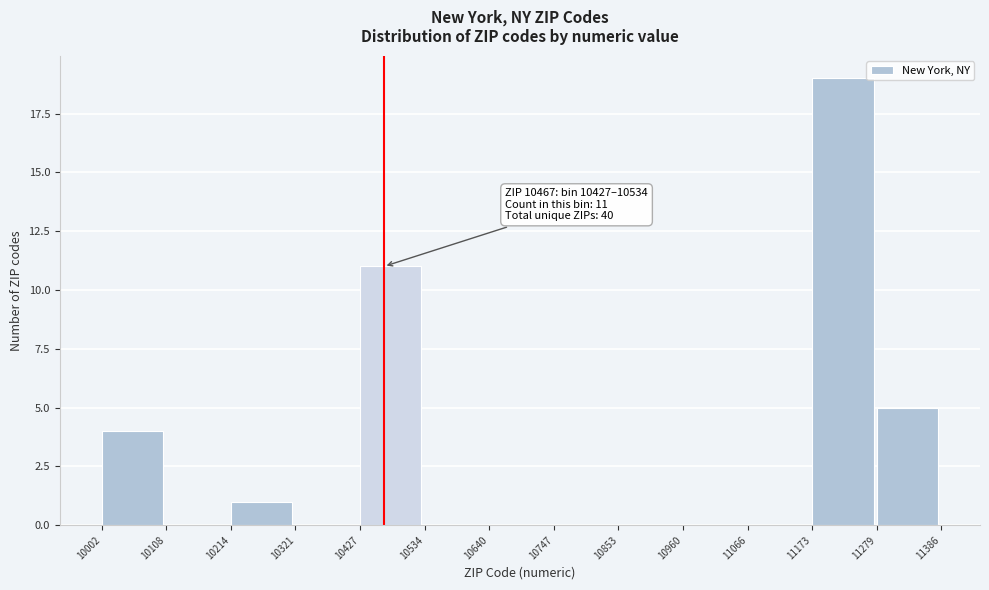

Which range on the x-axis has the tallest bar?

11173 to 11279